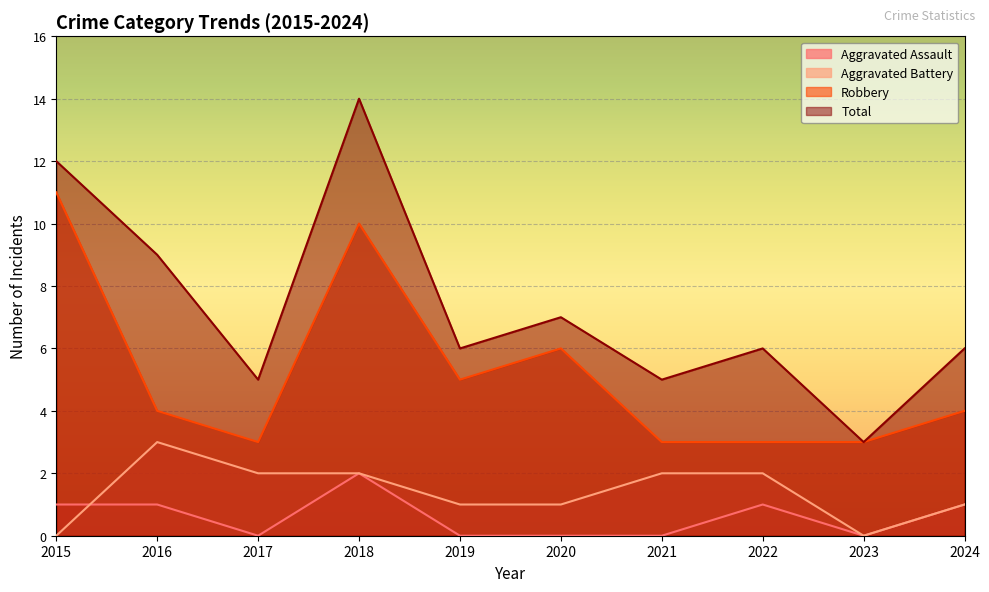

Where does the Total series first go above 6?

2015